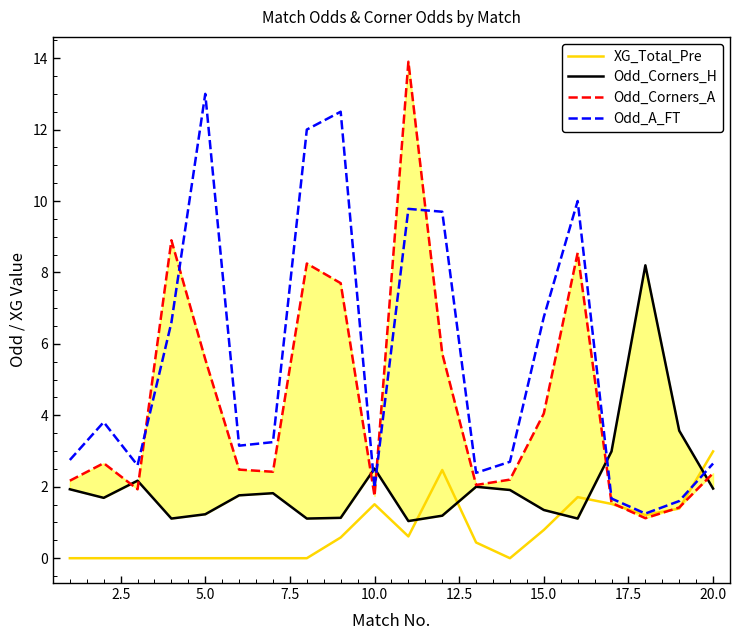

Is it true that Odd_A_FT equals 23.2 at 5.0?

False